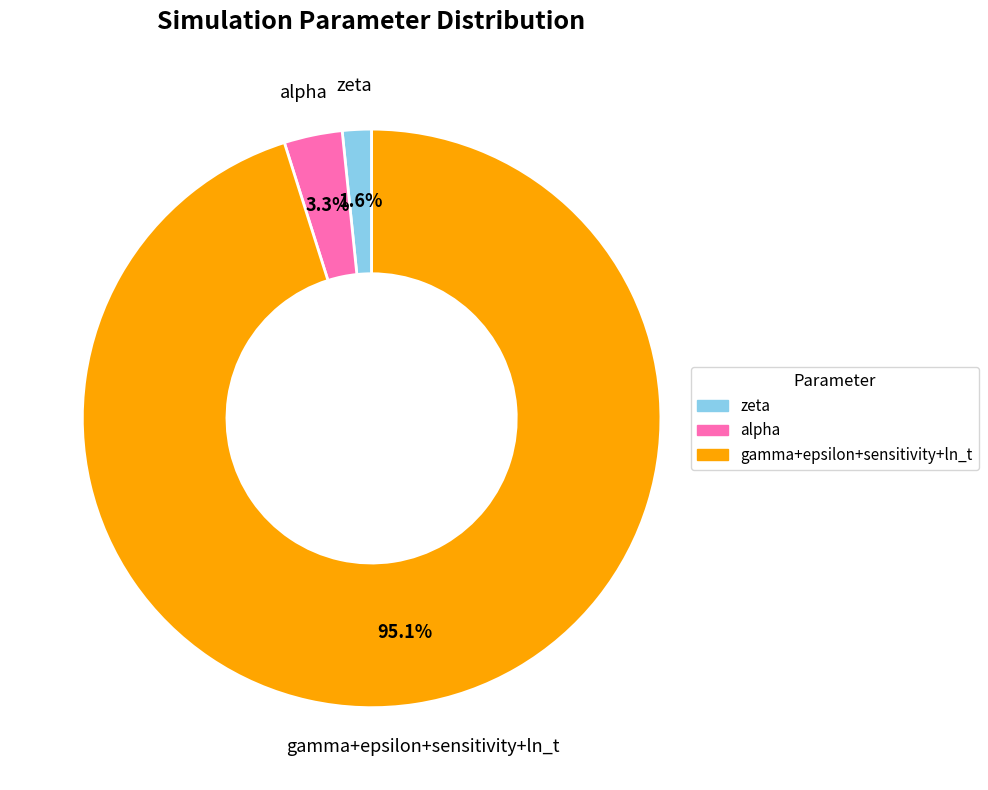

How many slices are in this pie chart?

3